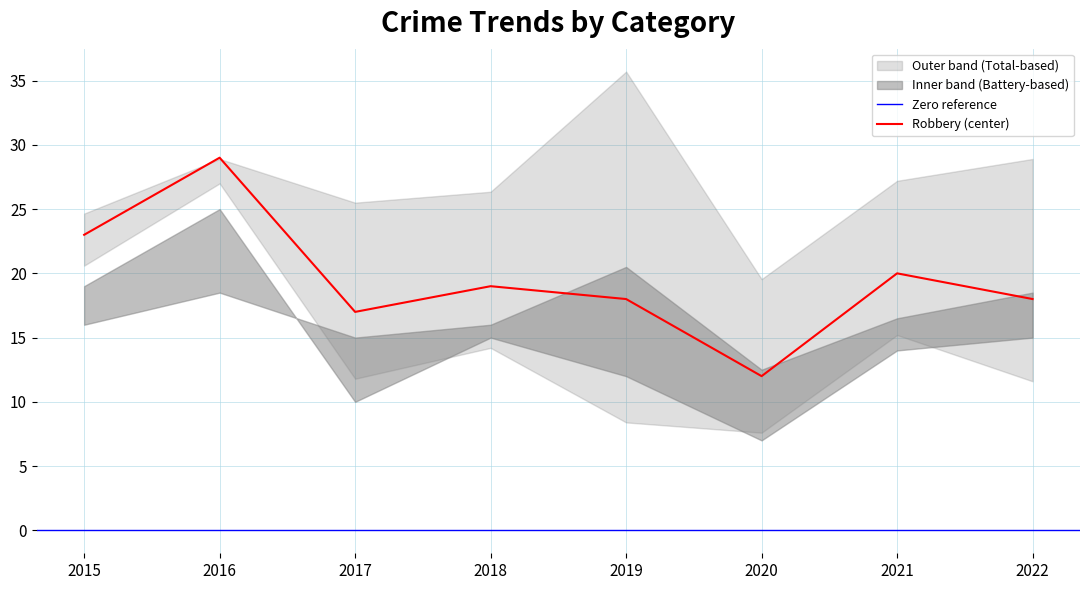

In Robbery, how many points are higher than both neighbors (excluding endpoints)?

3